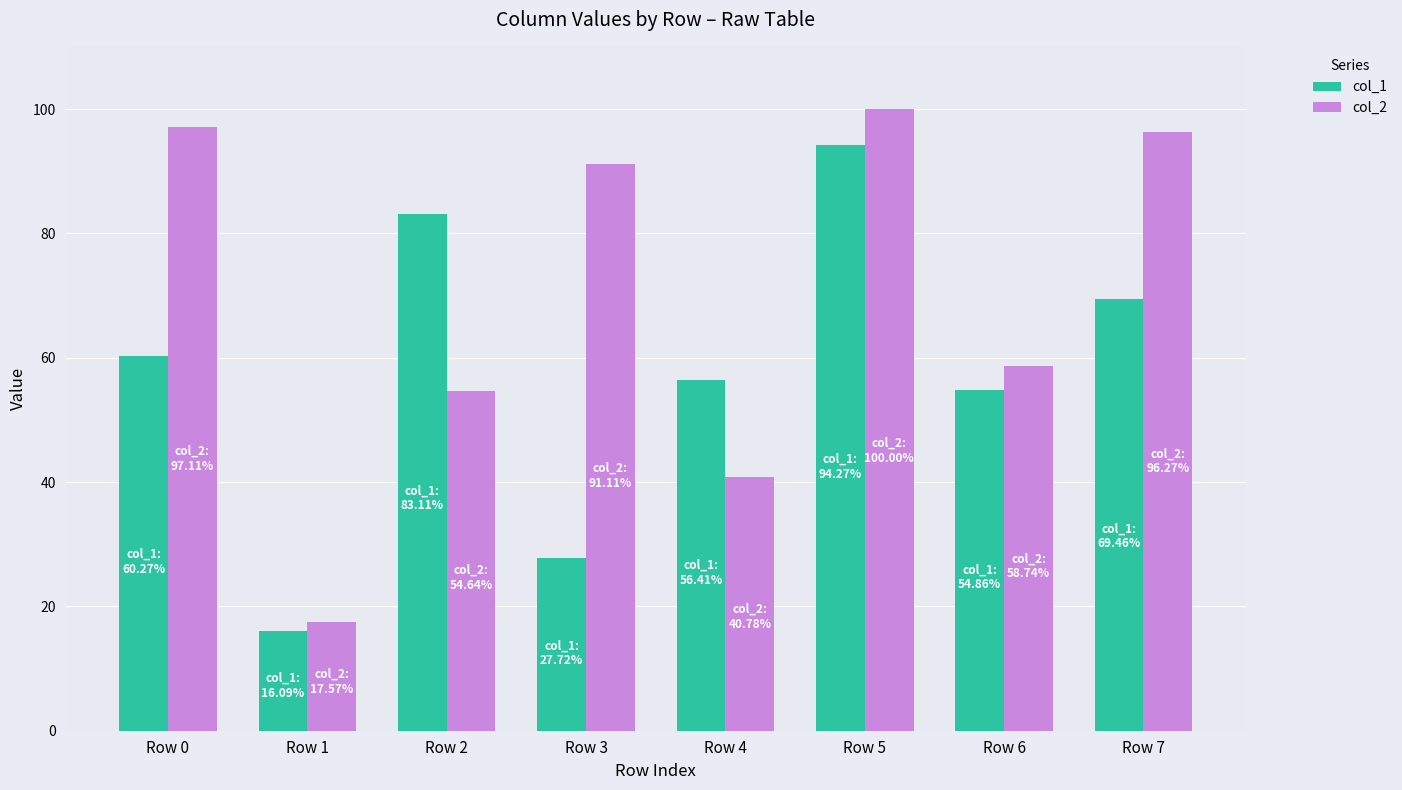

Reading left to right, transcribe all the data shown in this chart.

col_1: Row 0=60.3	Row 1=16.1	Row 2=83.1	Row 3=27.7	Row 4=56.4	Row 5=94.3	Row 6=54.9	Row 7=69.5
col_2: Row 0=97.1	Row 1=17.6	Row 2=54.6	Row 3=91.1	Row 4=40.8	Row 5=100.0	Row 6=58.7	Row 7=96.3